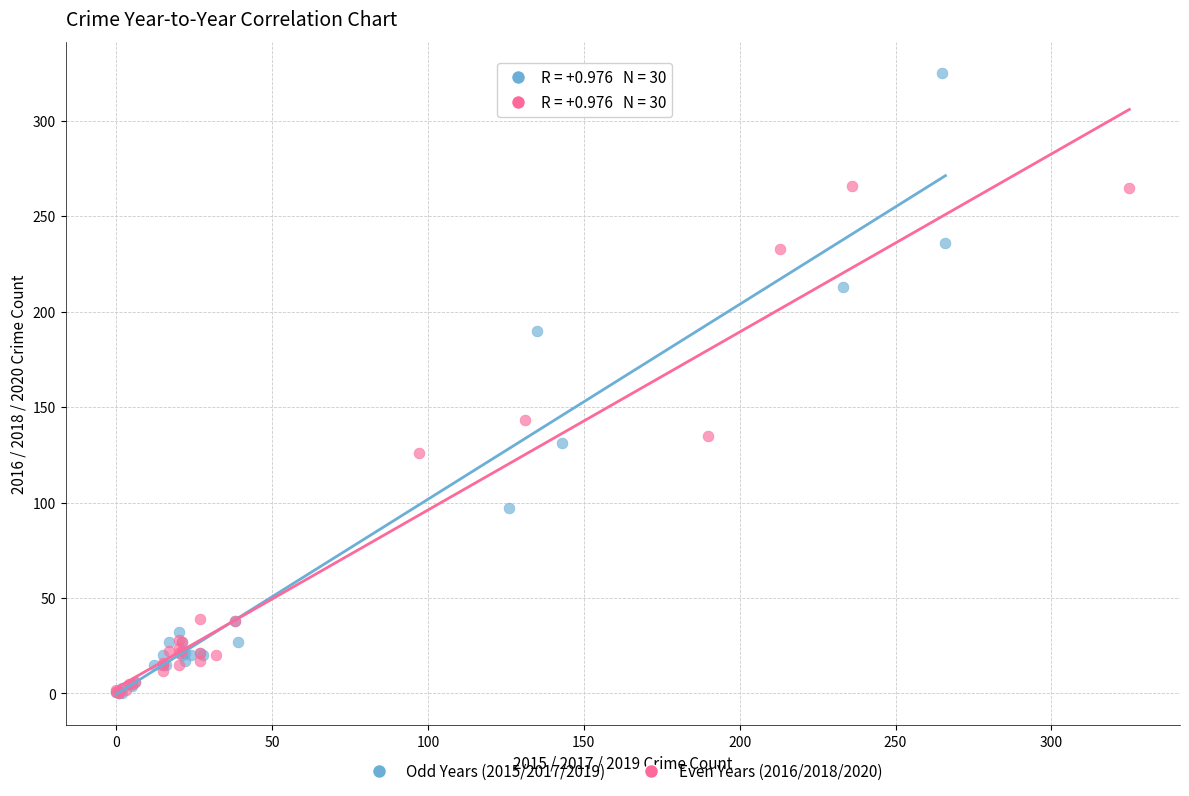

Which series contains the highest Y value?

Odd Years (2015/2017/2019)